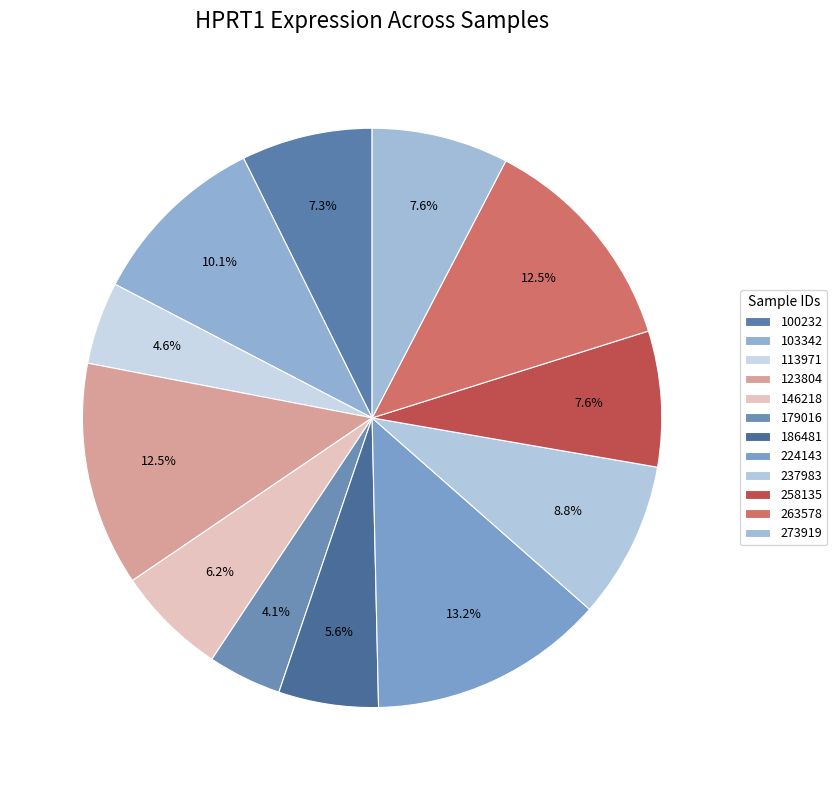

Count the number of slices in the pie.

12